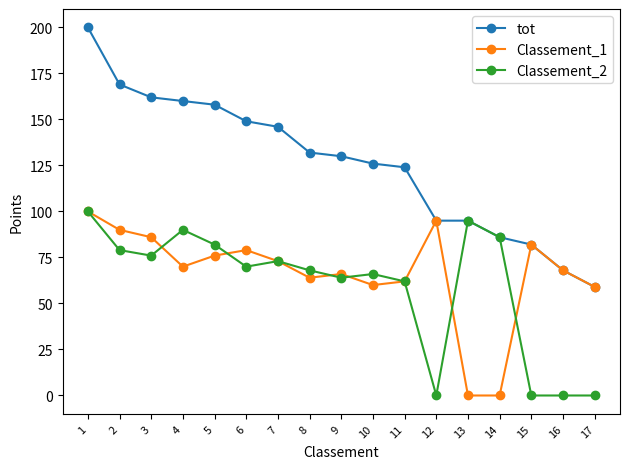

What is the maximum value shown in the chart?

200